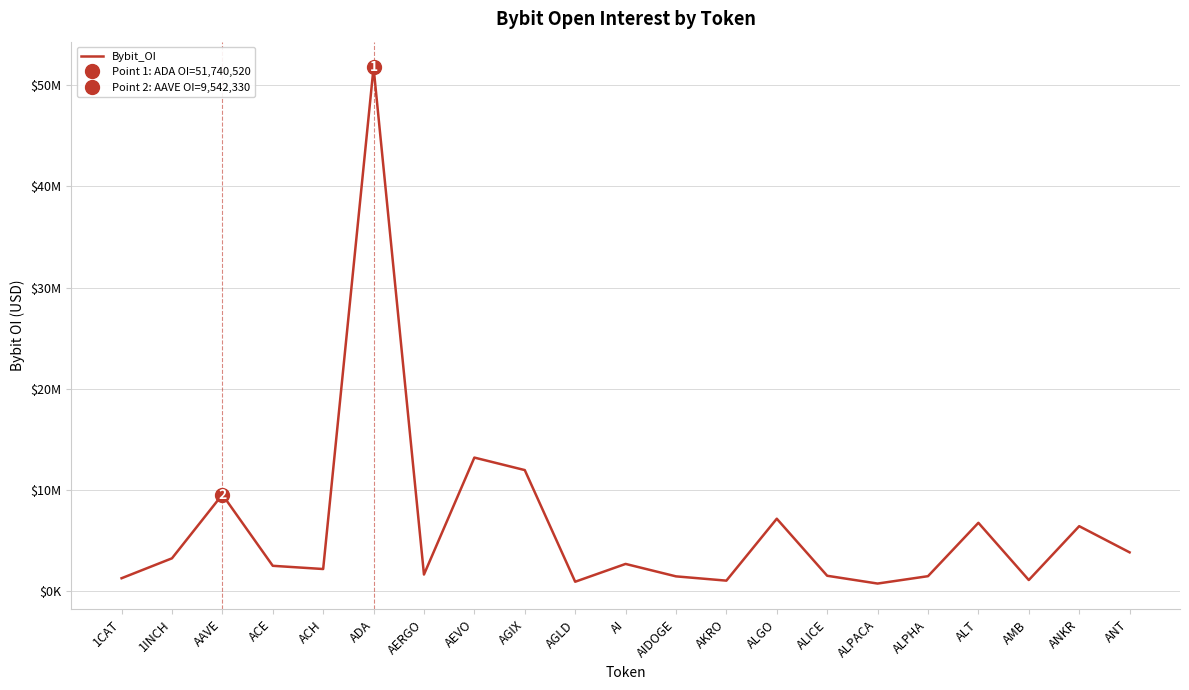

The chart shows a value of 6421760 at ANKR. True or false?

True